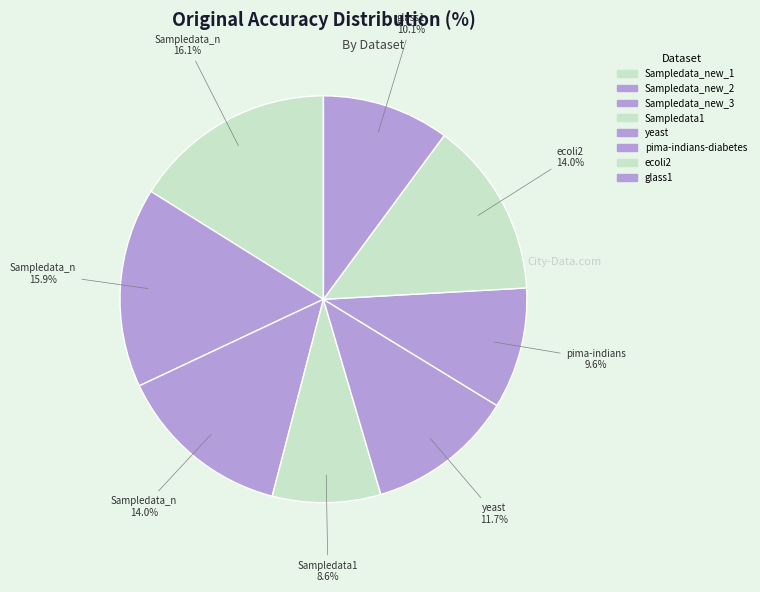

Is there any slice that represents more than half of the pie?

No